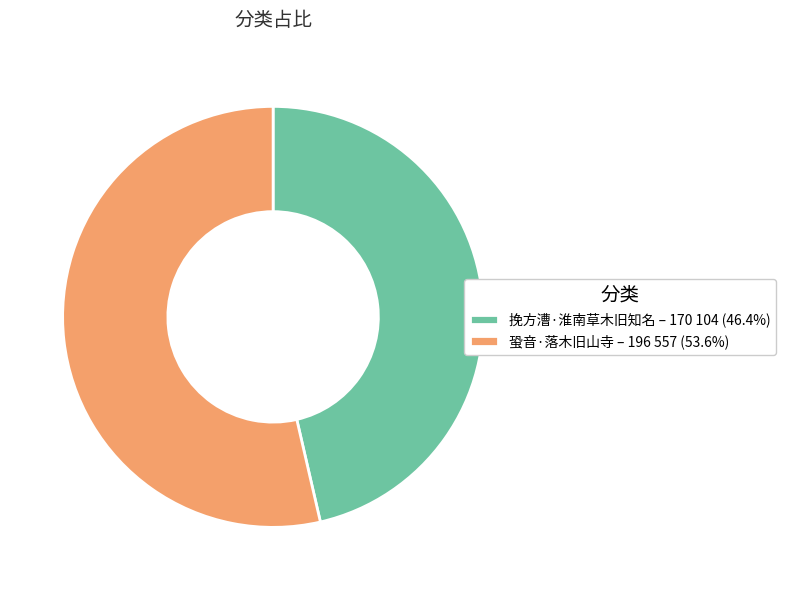

Combined, do 蛩音·落木旧山寺 and 挽方漕·淮南草木旧知名 account for over 50%?

Yes